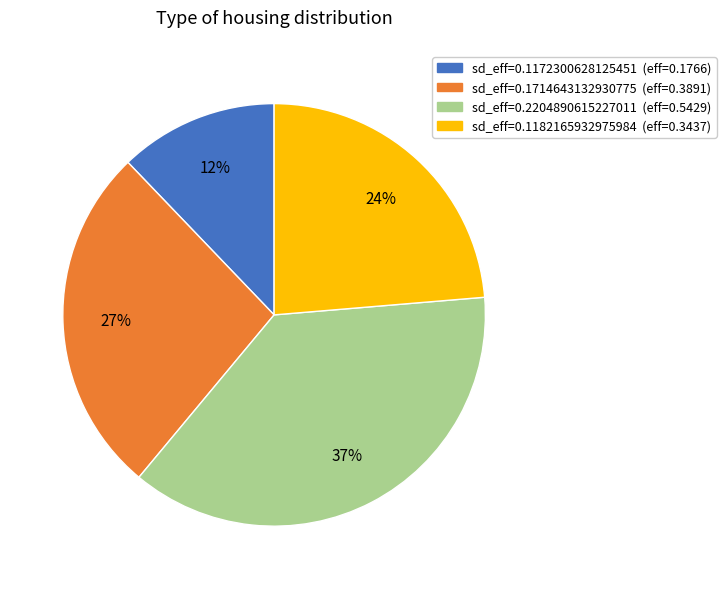

Rank the categories by value from lowest to highest.

sd_eff=0.1172300628125451 (eff=0.1766), sd_eff=0.1182165932975984 (eff=0.3437), sd_eff=0.1714643132930775 (eff=0.3891), sd_eff=0.2204890615227011 (eff=0.5429)